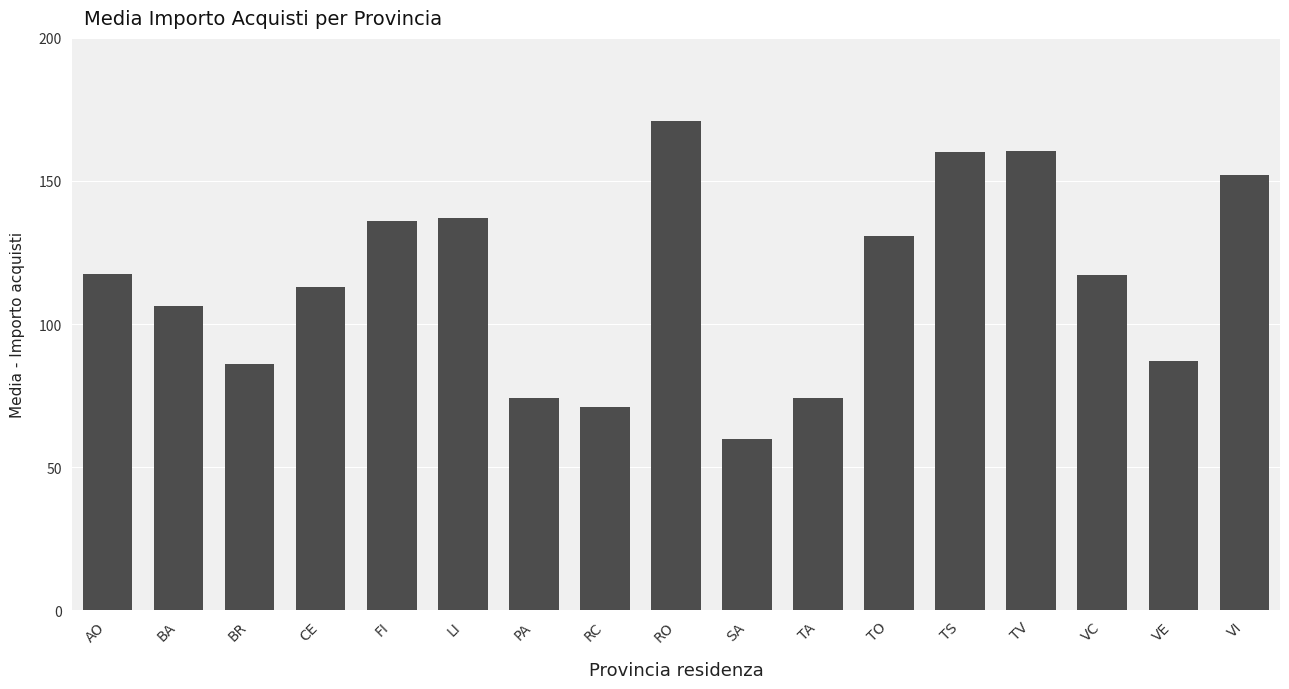

At which label is the value closest to 115?

CE